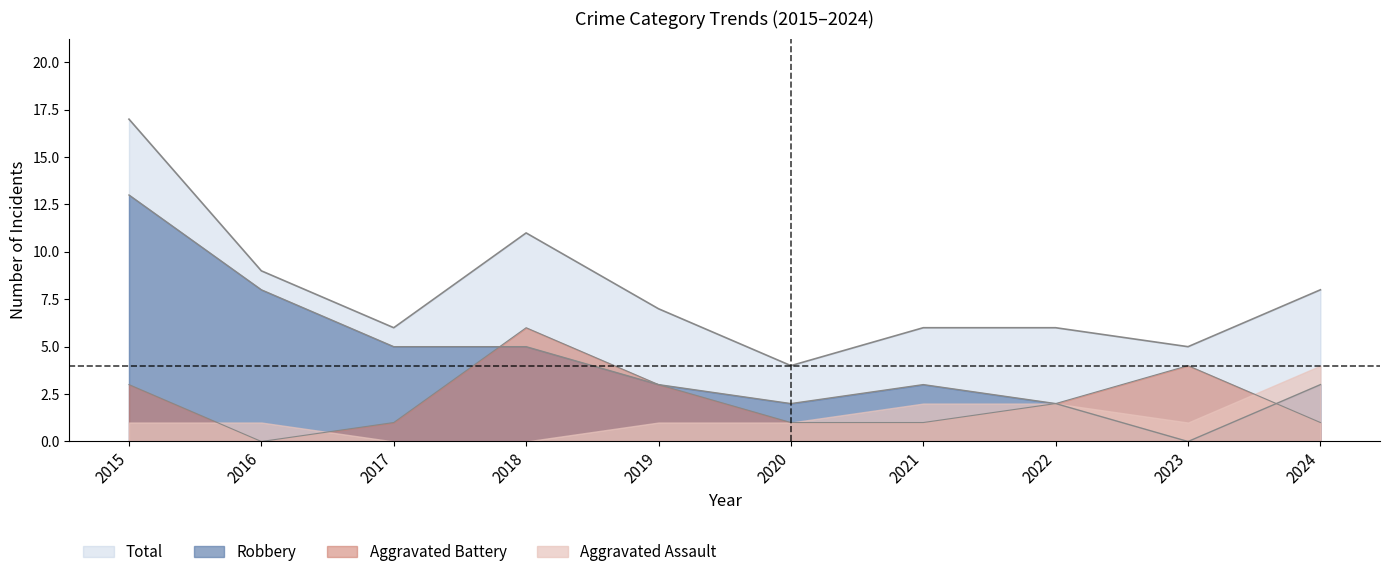

What value does the Total series have at 2021?

6